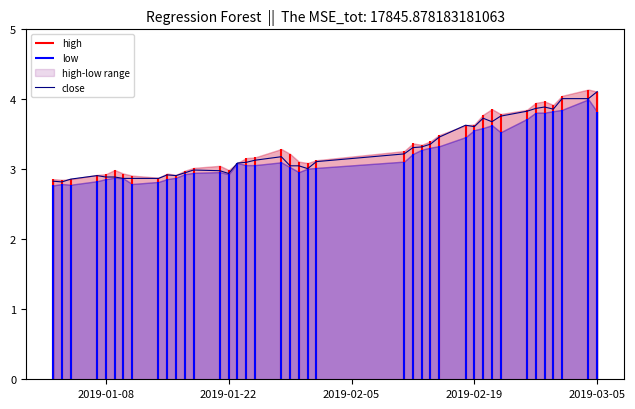

What is the highest value of the close series?

4.1